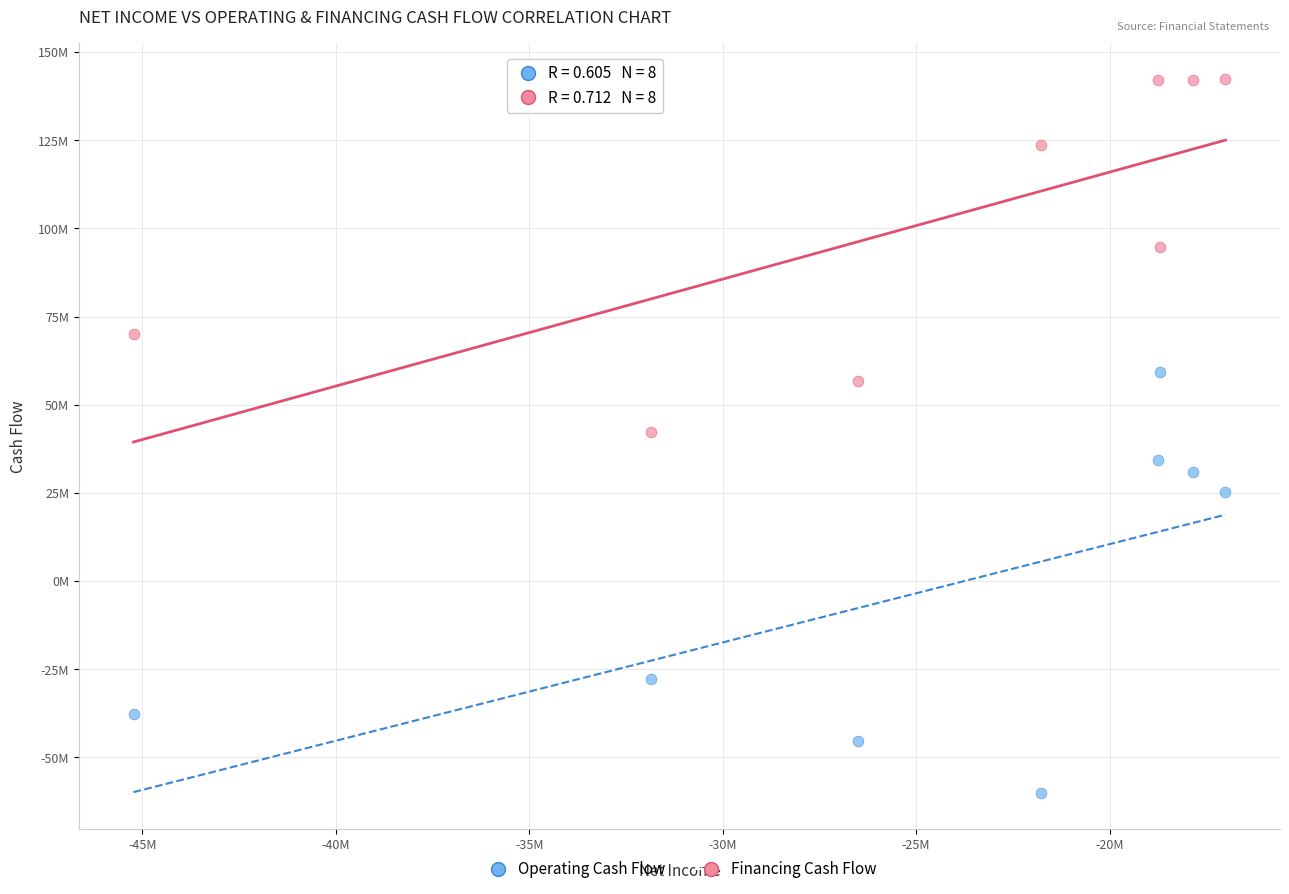

What are all the series names shown in the legend?

Operating Cash Flow, Financing Cash Flow